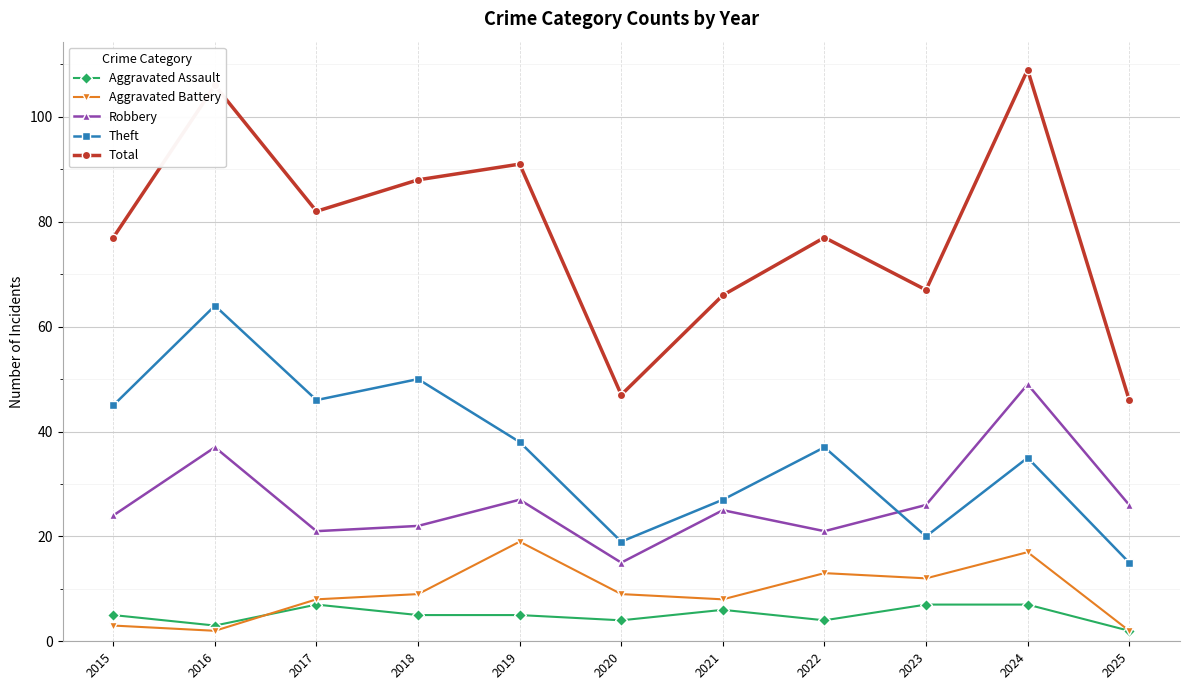

True or false: Total and Robbery cross at least once.

False